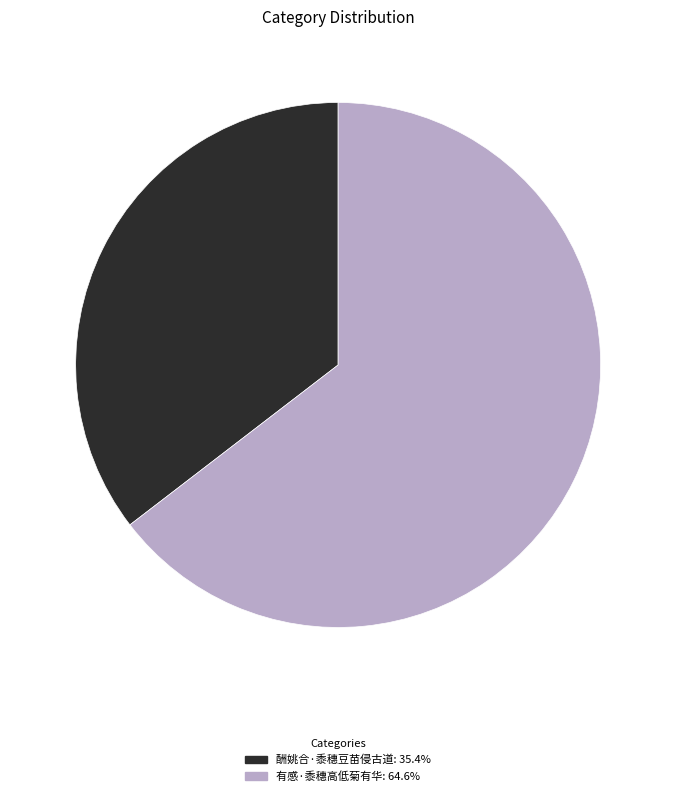

Count the number of slices in the pie.

2